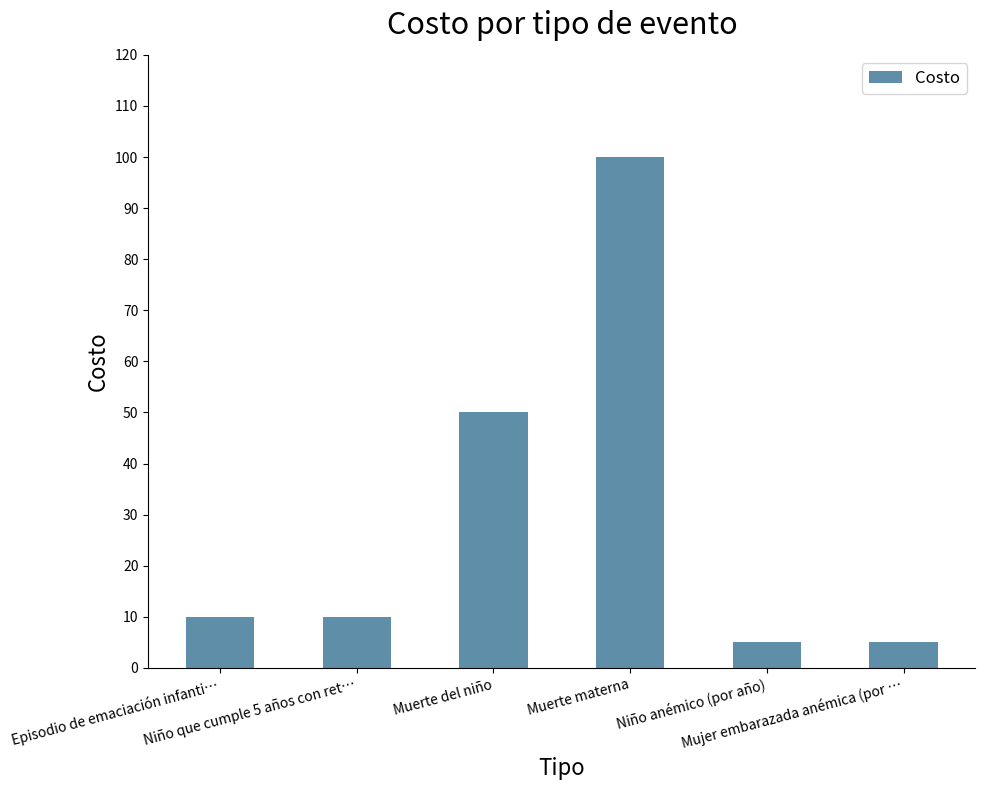

What position from the right is Mujer embarazada anémica (por …?

1